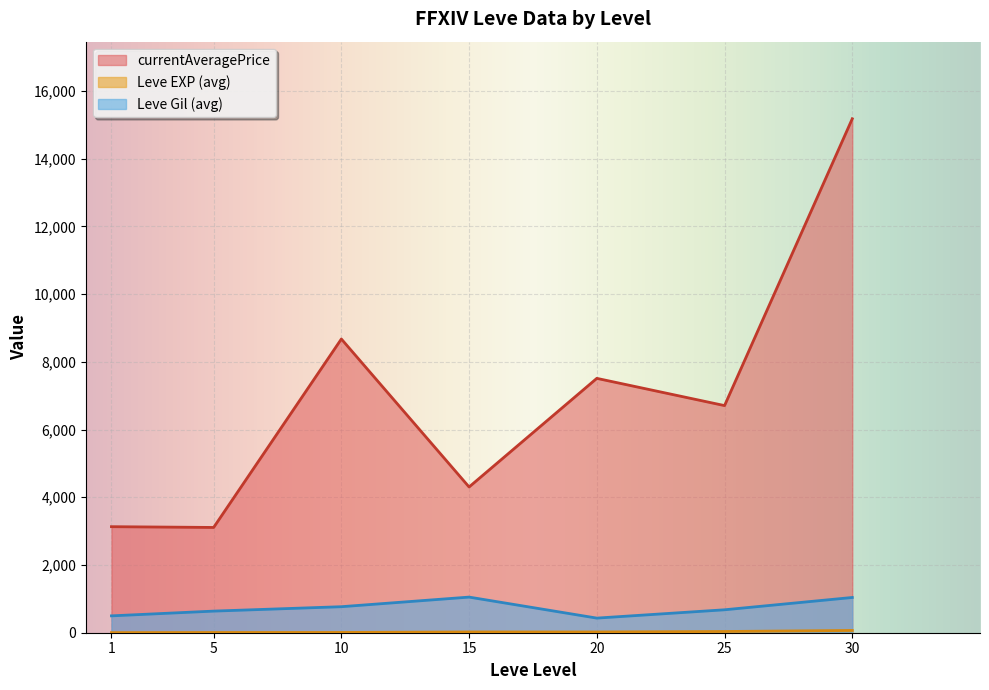

True or false: Leve Gil (avg) and currentAveragePrice intersect in this chart.

False